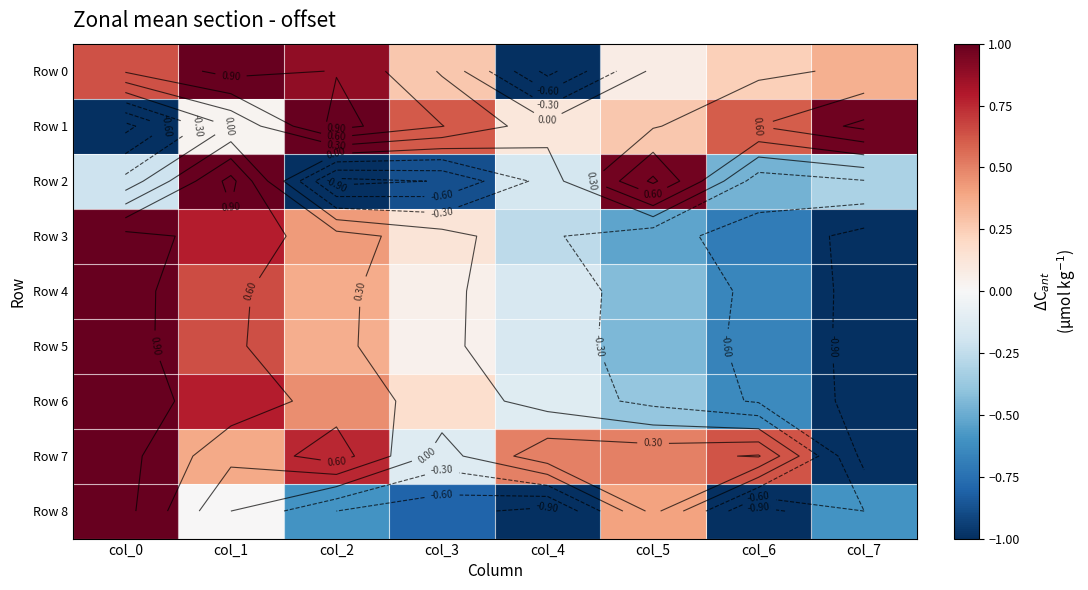

How many values in the Row 0 series exceed 0?

7